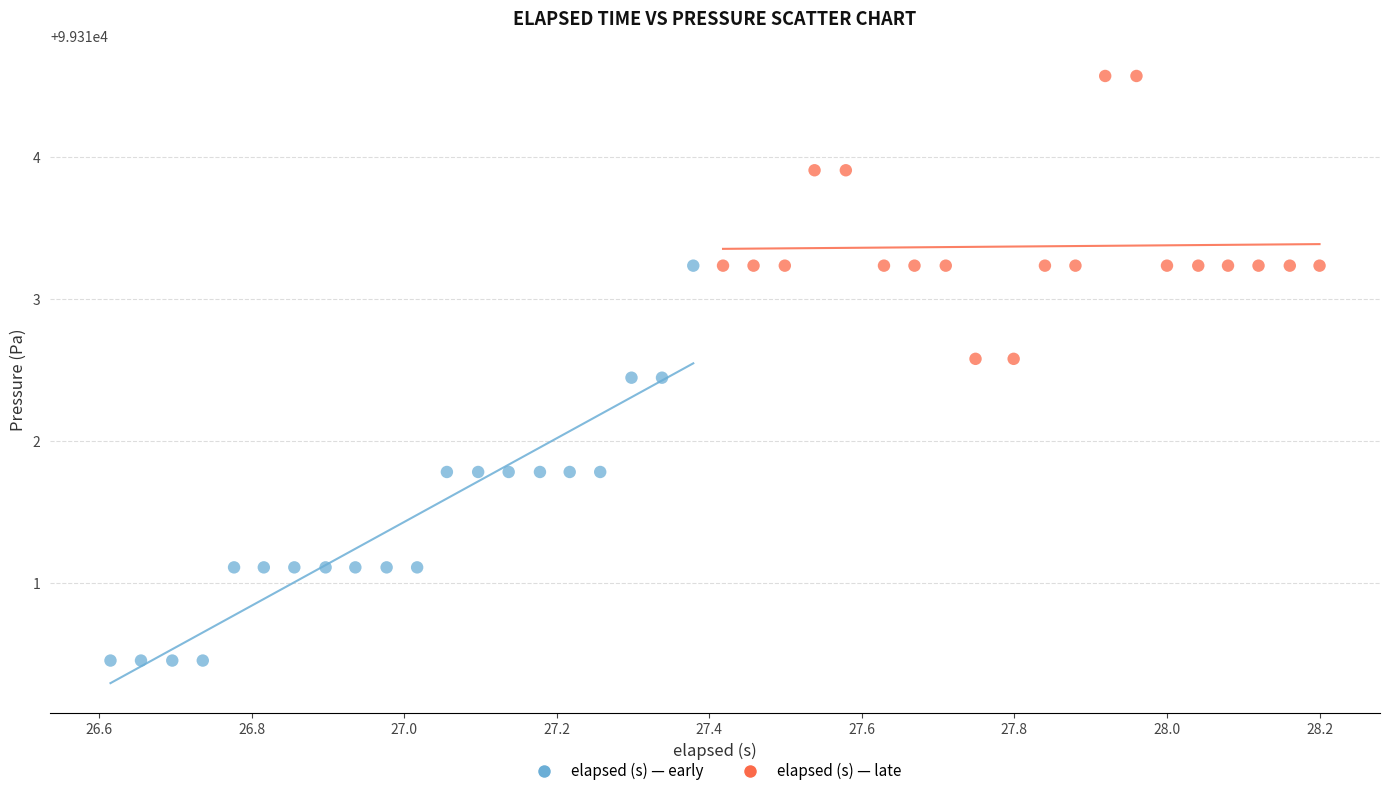

What are all the series names shown in the legend?

elapsed (s) — early, elapsed (s) — late